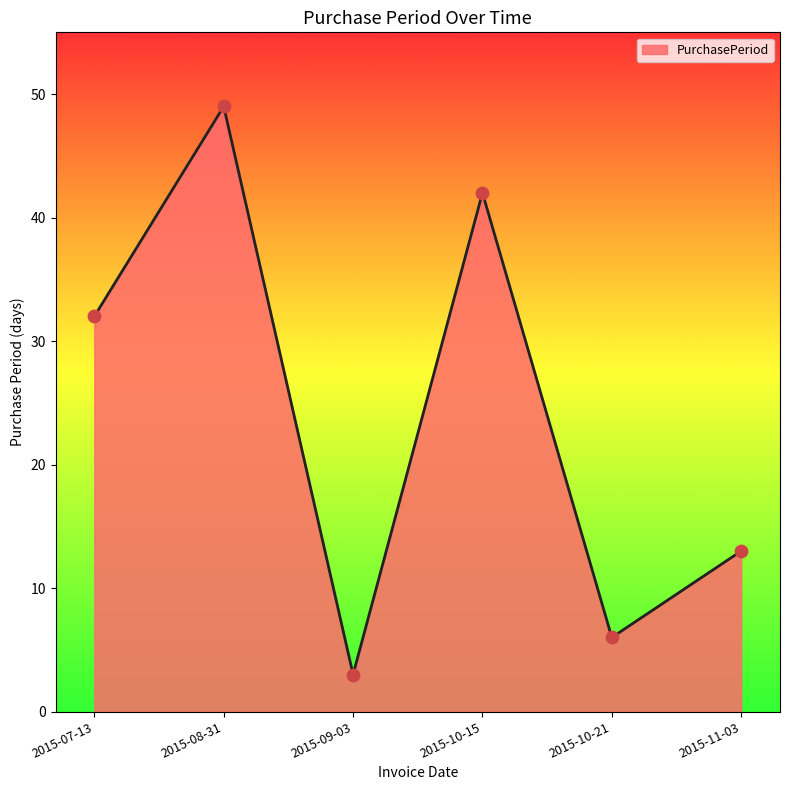

Which has a higher value, 2015-10-15 or 2015-09-03?

2015-10-15